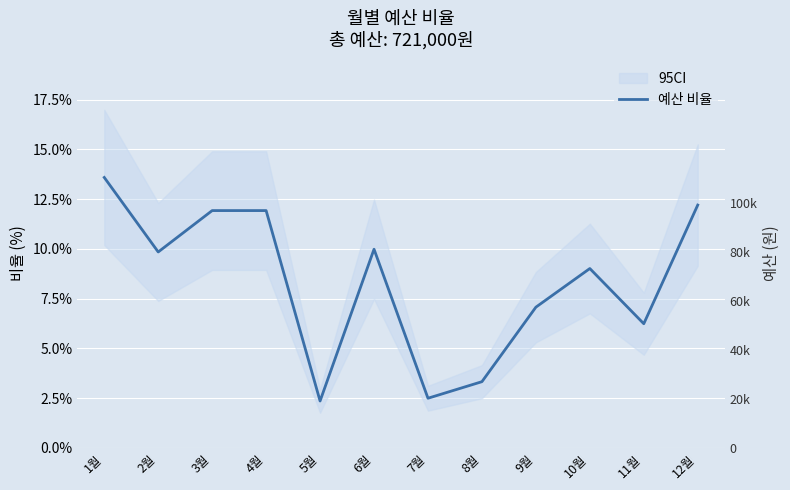

Count the values in the range 0 to 1.

12